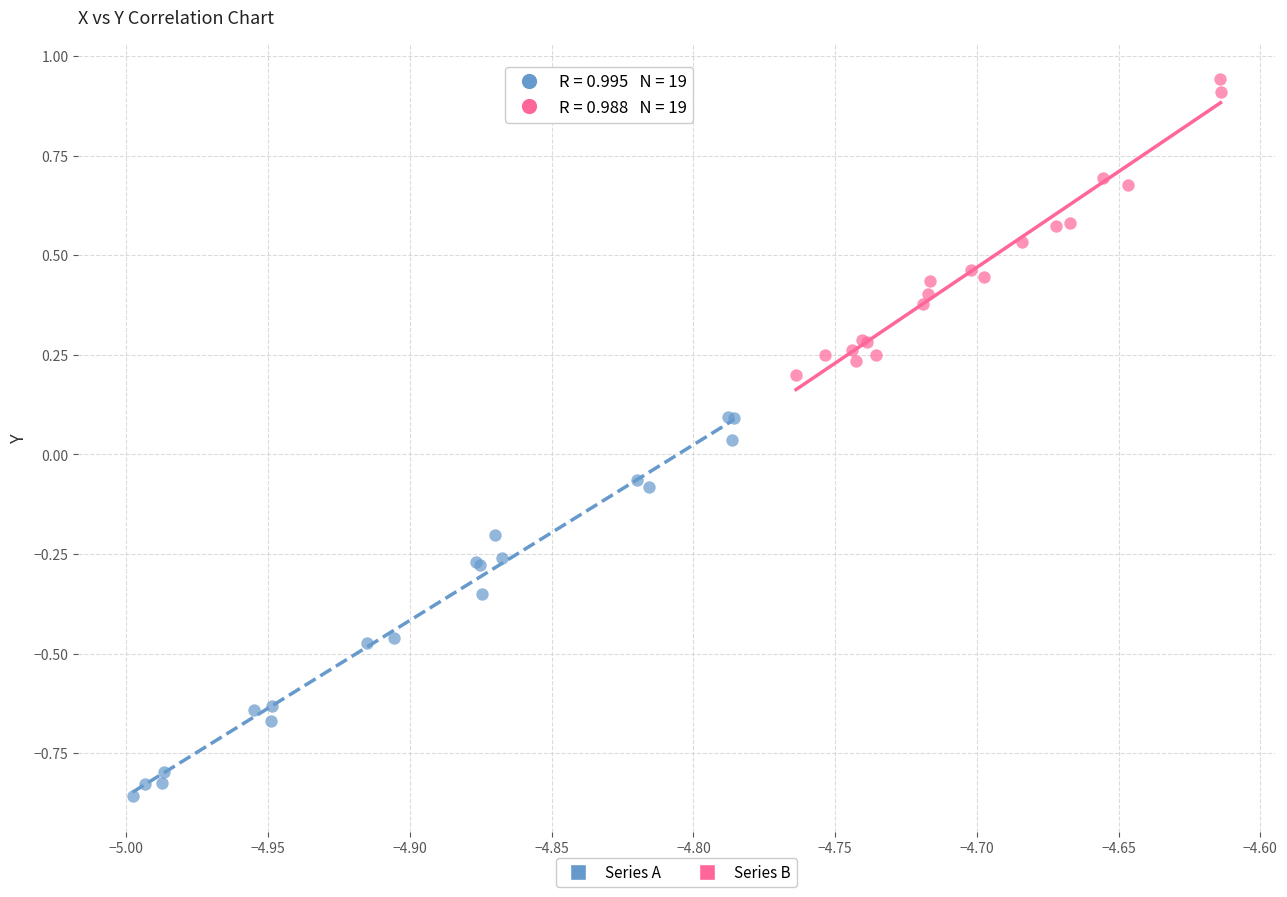

Which series has the largest Y range (max minus min)?

Series A